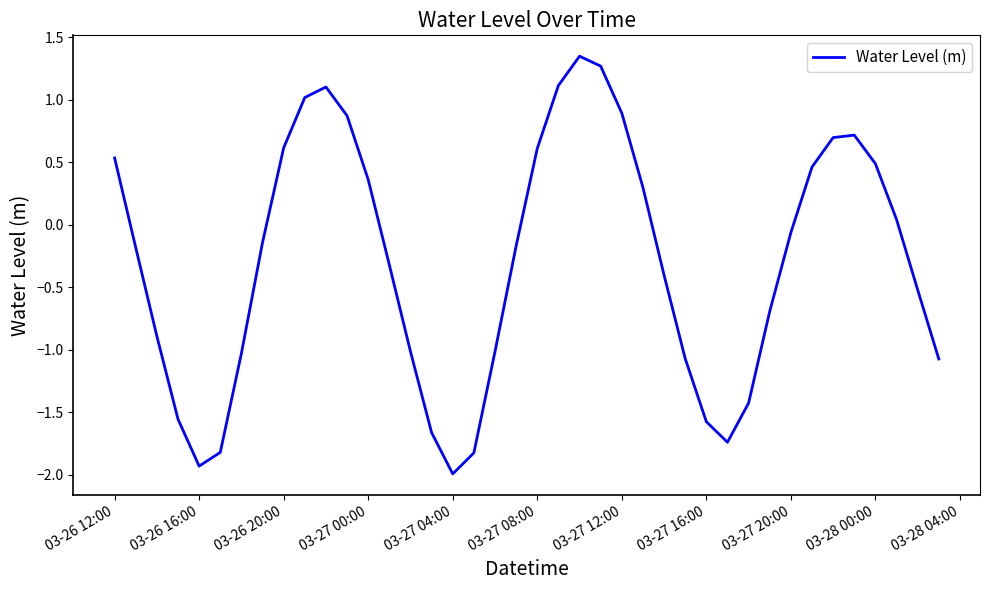

What is the minimum value shown in the chart?

-2.0